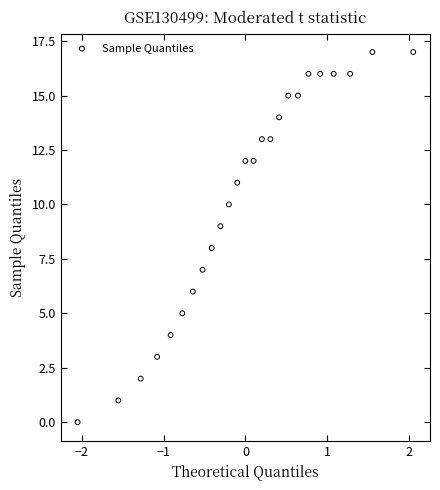

What is the range of Y values (max minus min)?

17